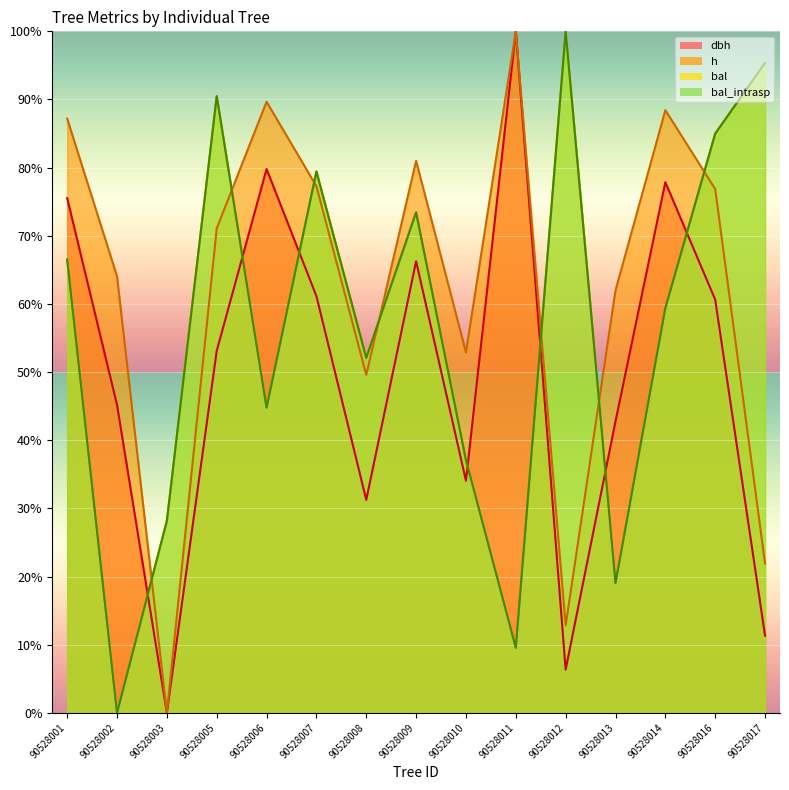

How many lines are shown in the chart?

4